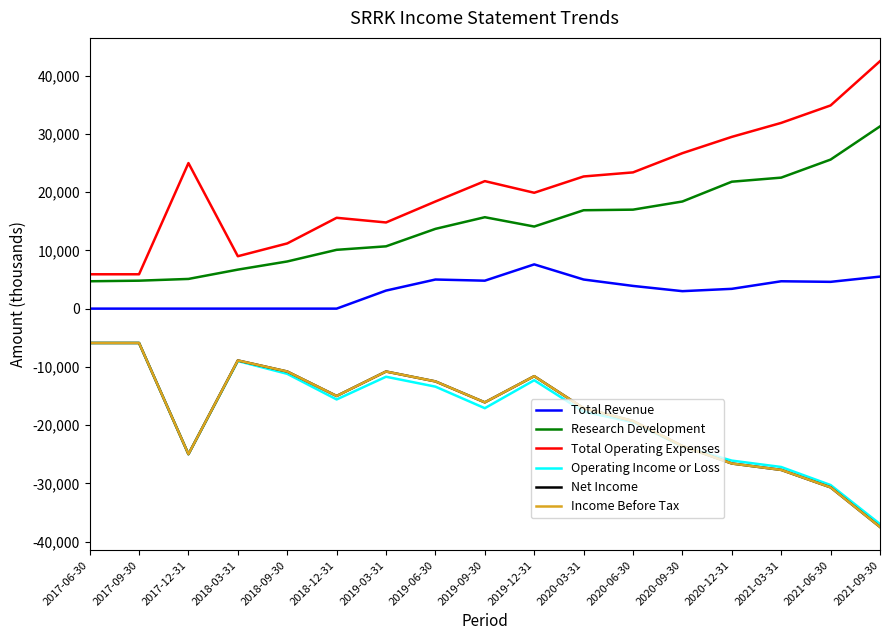

Where is the first local maximum for Operating Income or Loss?

2018-03-31